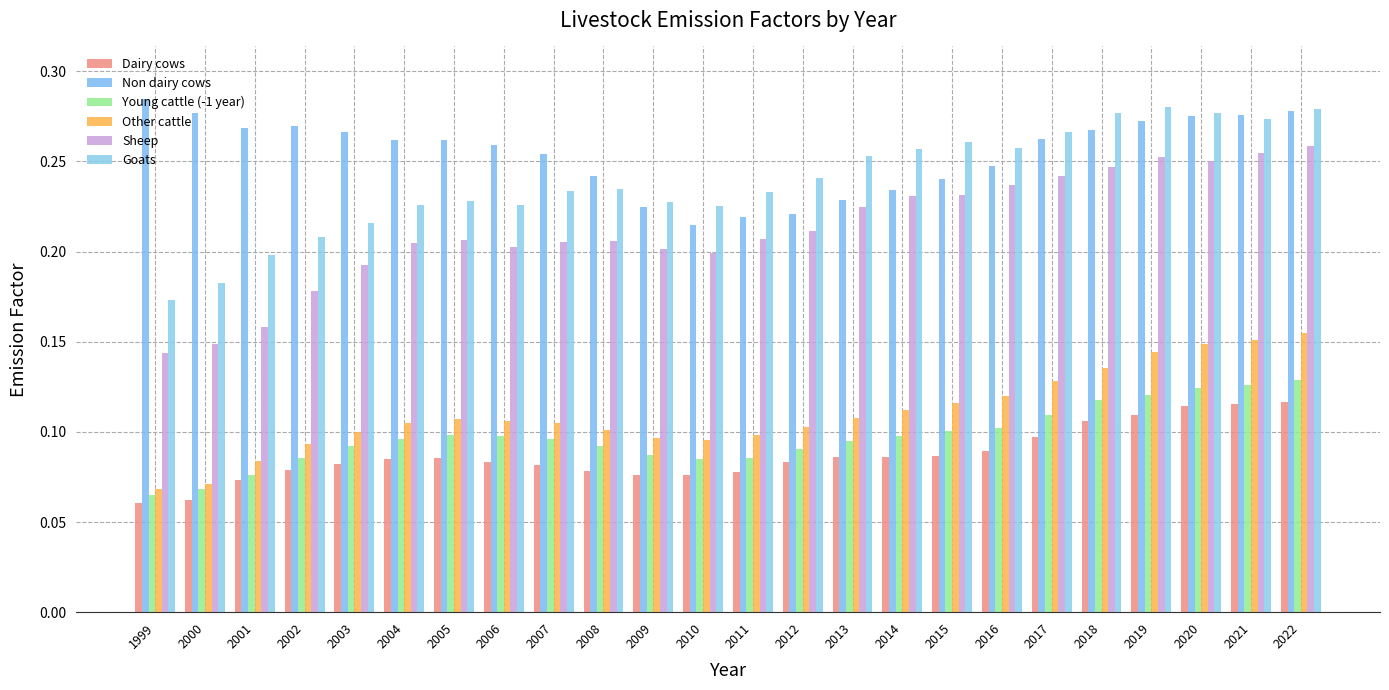

Count the number of categories in the chart.

24